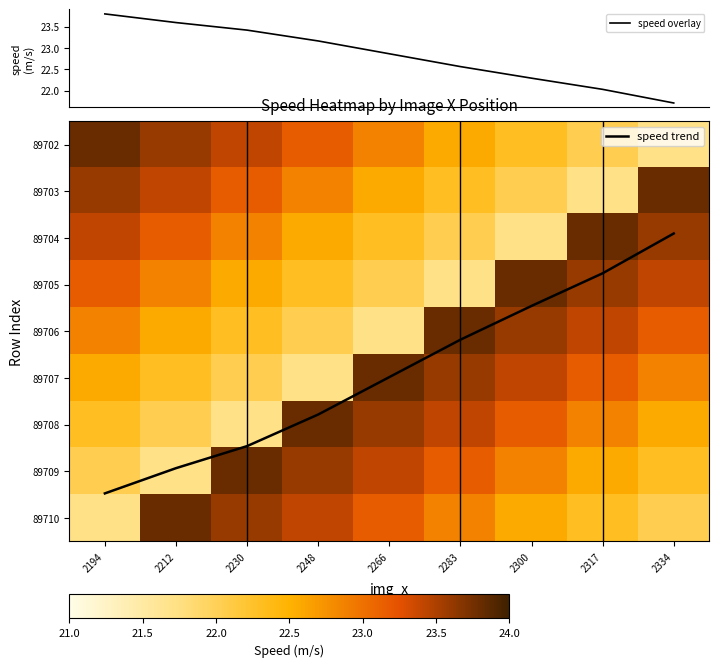

Is it true that 89710 equals 23.2 at 2266?

True